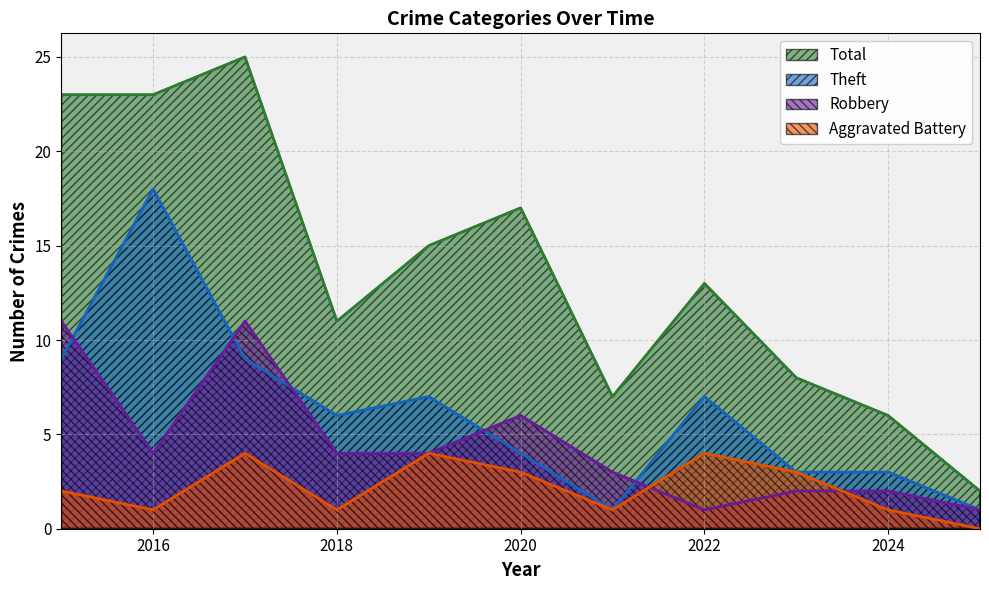

At which category does Total reach its first local valley?

2018